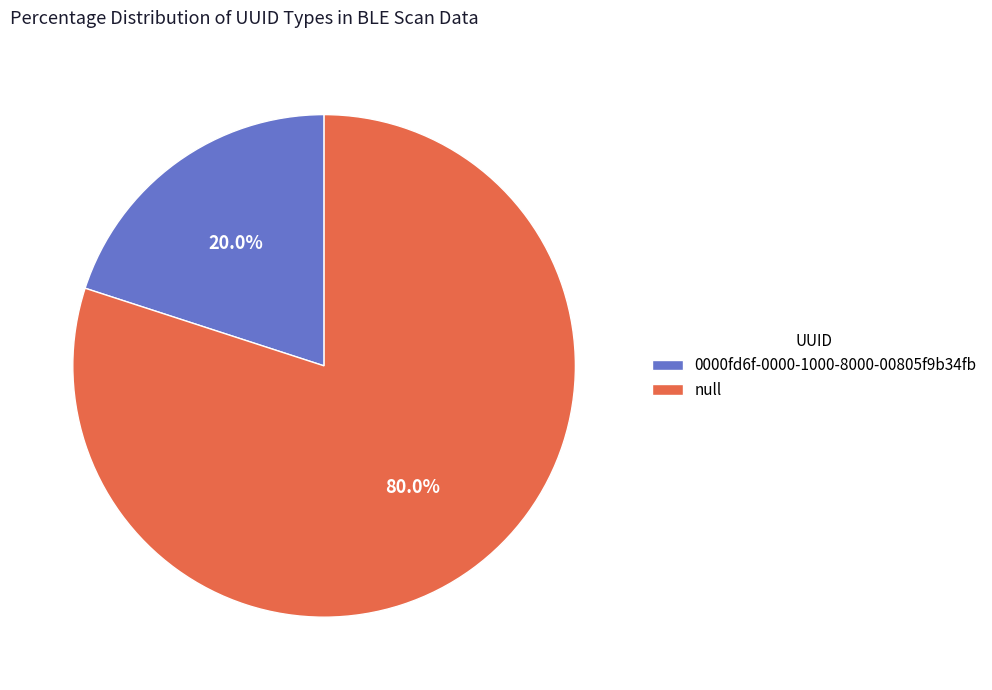

To the nearest percent, what is the average slice percentage?

50%